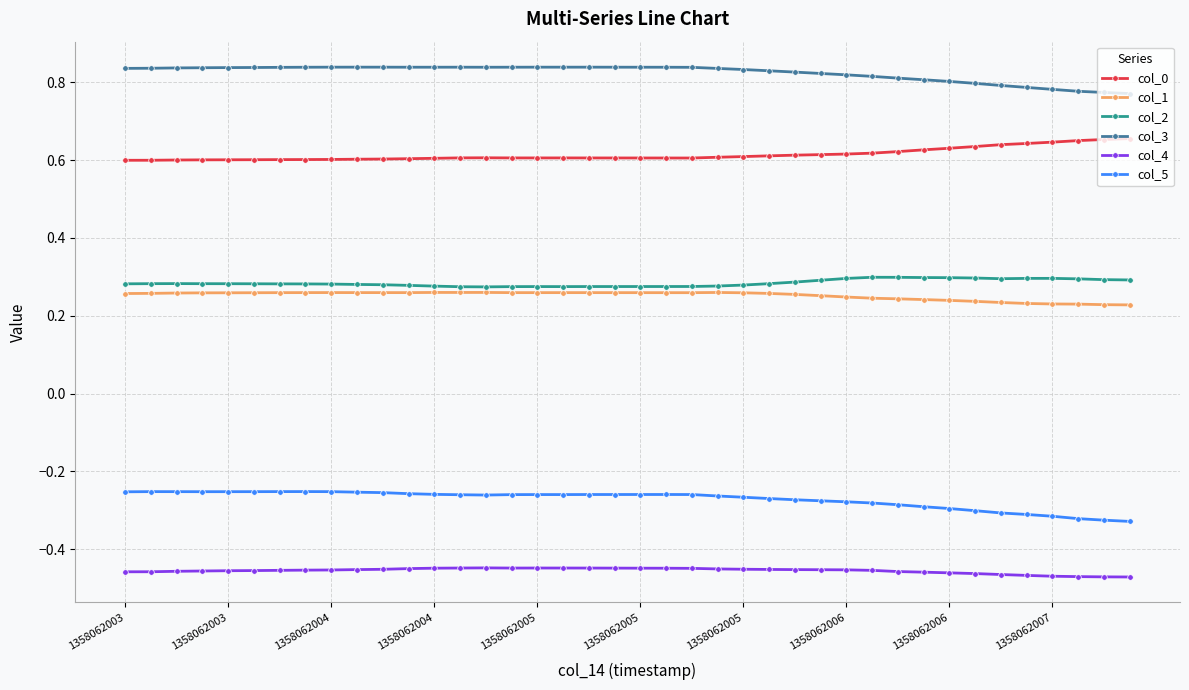

True or false: col_3 and col_0 intersect in this chart.

False